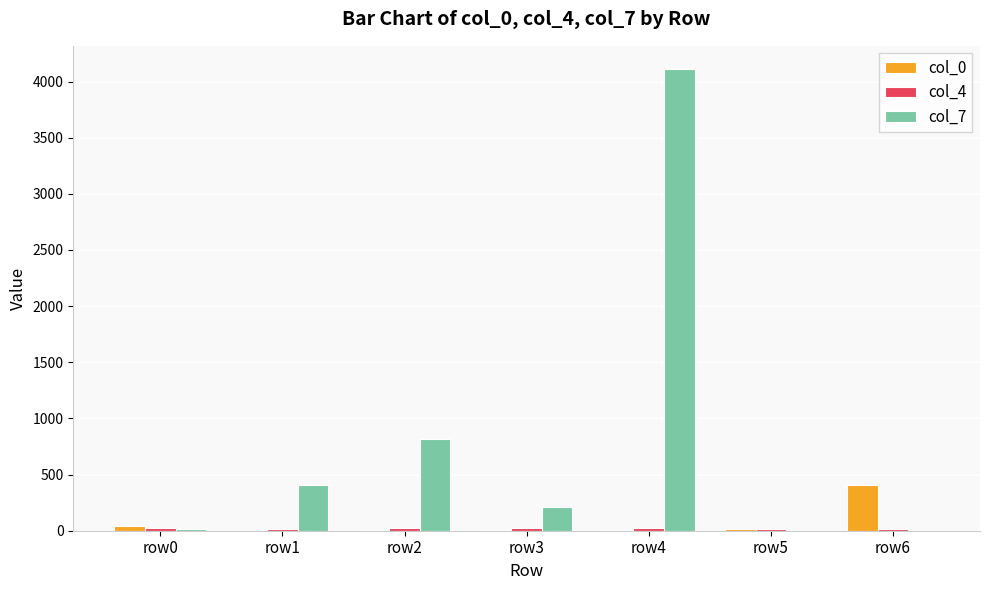

Is it true that col_7 equals 0 at row5?

True